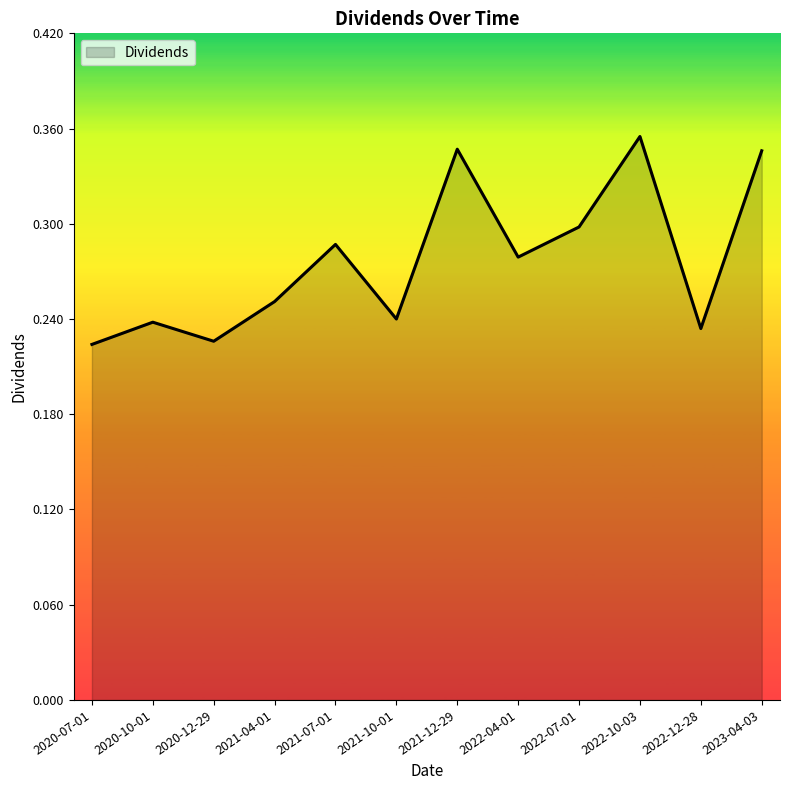

Count the values in the range 0 to 1.

12